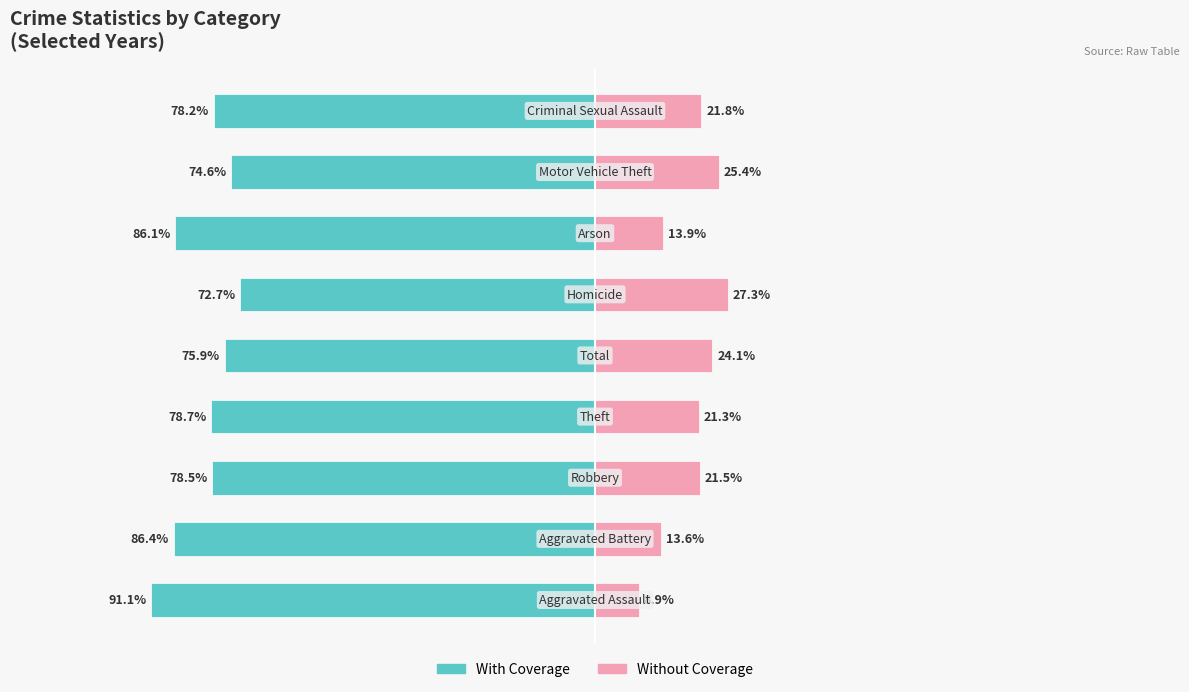

How many distinct data groups are displayed?

2